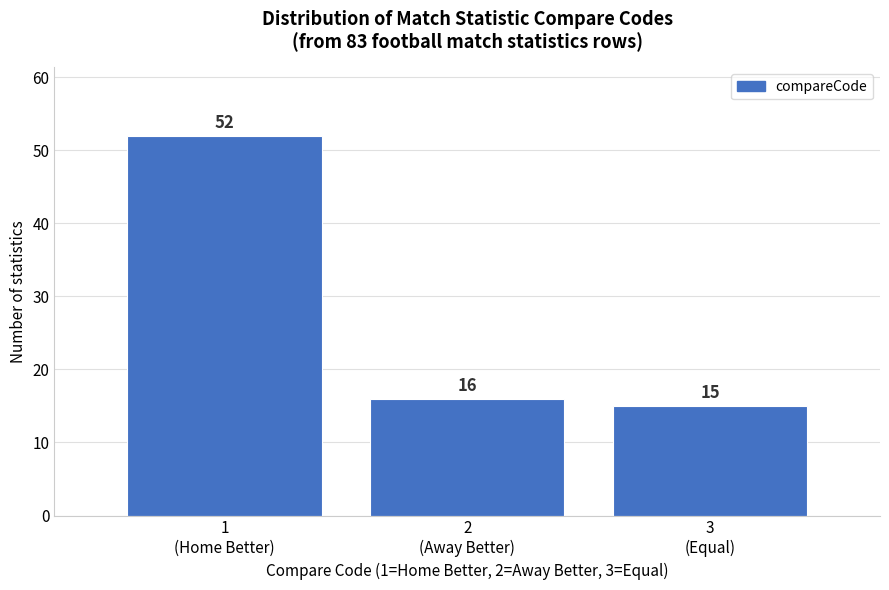

Reading left to right, transcribe all the data shown in this chart.

52	16	15